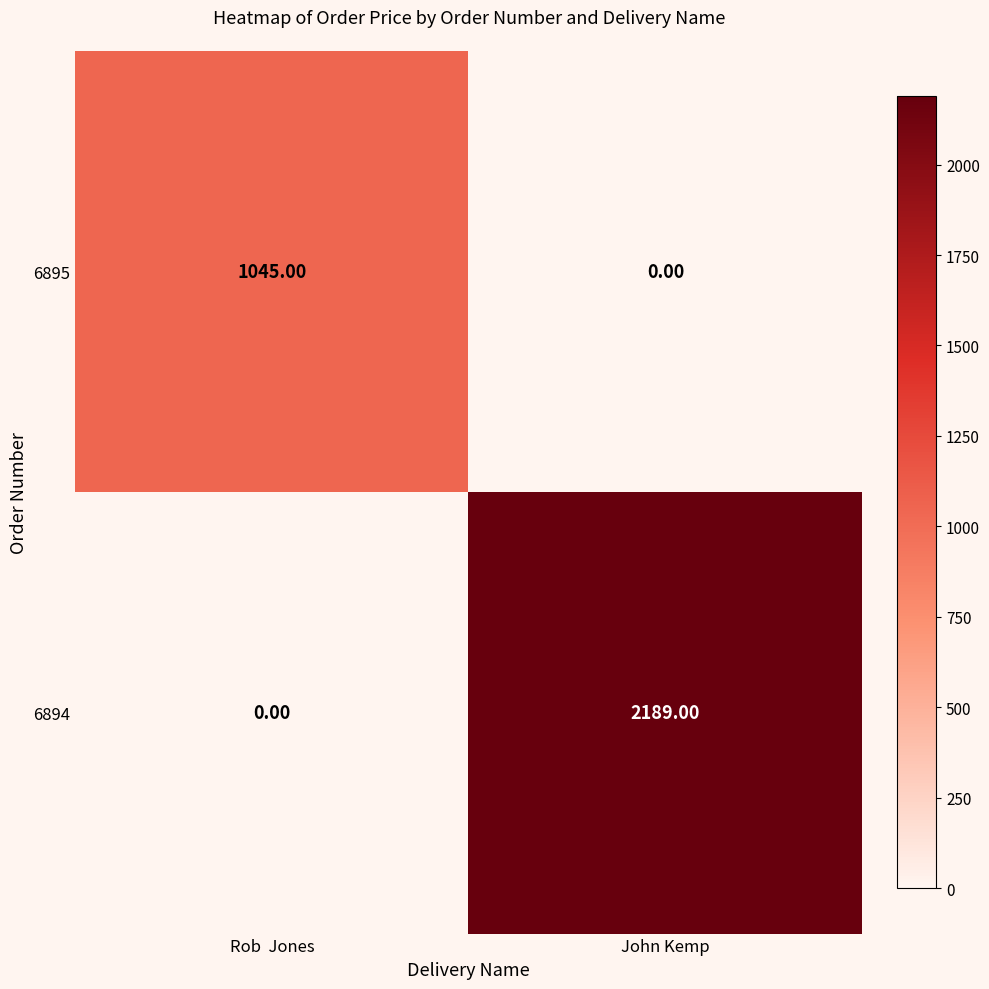

How many data points in 6894 are less than 2189?

1